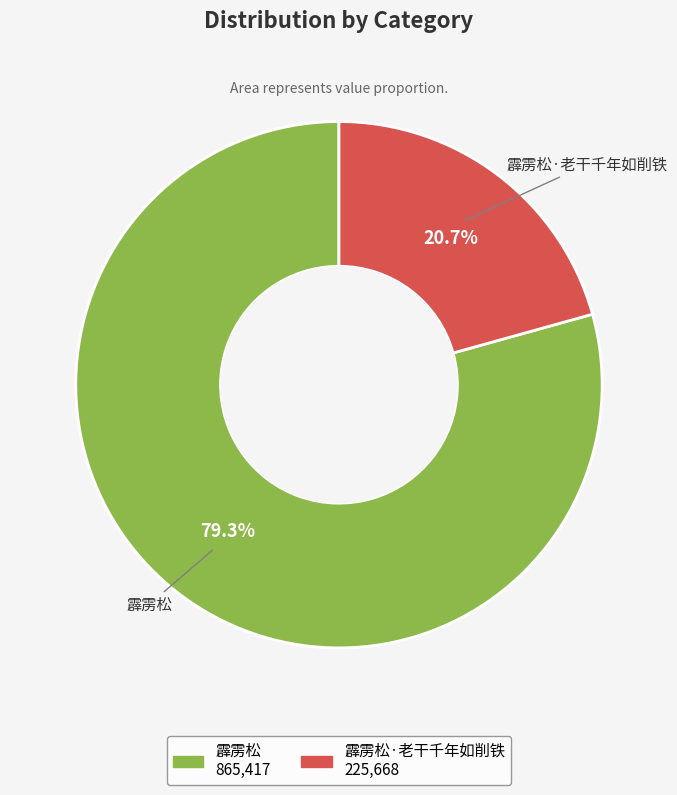

Which has a higher value, 霹雳松·老干千年如削铁 or 霹雳松?

霹雳松